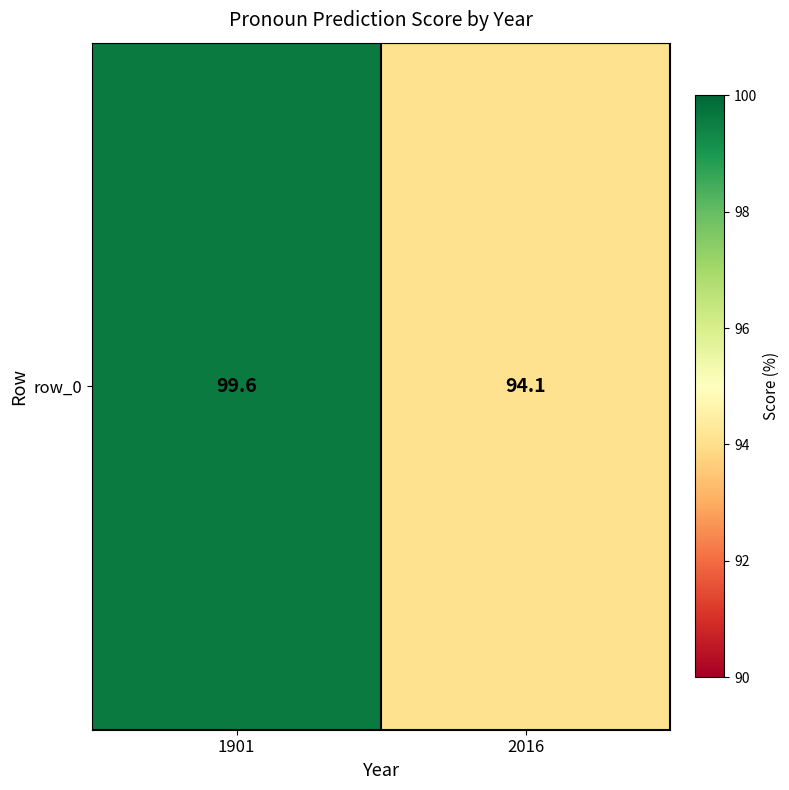

Reading left to right, list all the values displayed in this chart.

99.6	94.1